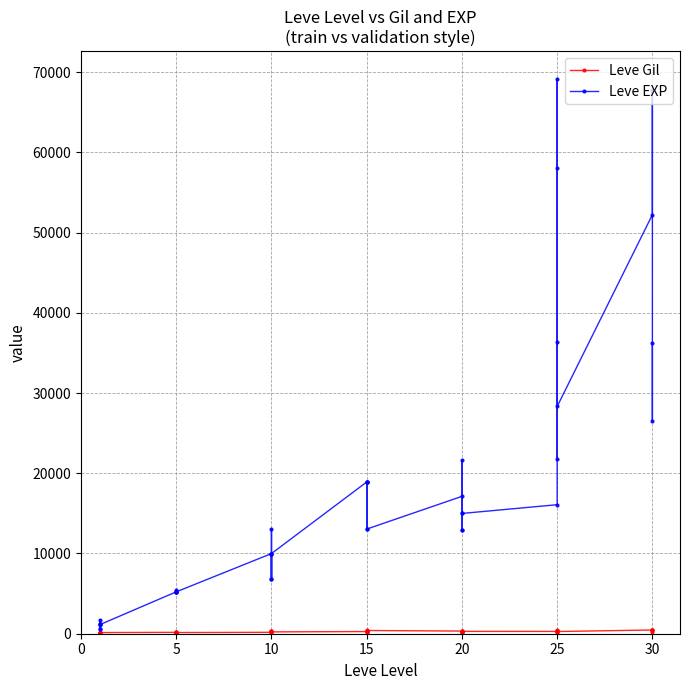

Is it true that Leve Gil equals 71 at 10?

False